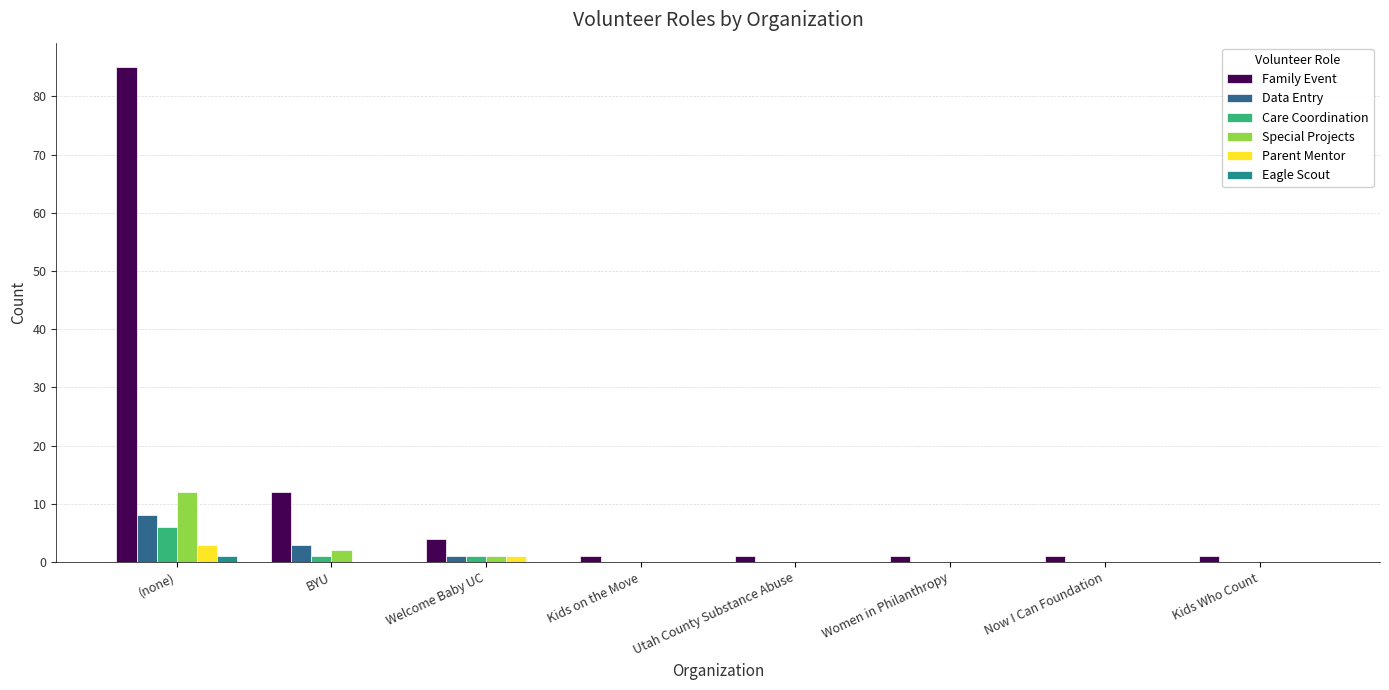

Reading left to right, list all the values displayed in this chart.

Family Event: (none)=85	BYU=12	Welcome Baby UC=4	Kids on the Move=1	Utah County Substance Abuse=1	Women in Philanthropy=1	Now I Can Foundation=1	Kids Who Count=1
Data Entry: (none)=8	BYU=3	Welcome Baby UC=1	Kids on the Move=0	Utah County Substance Abuse=0	Women in Philanthropy=0	Now I Can Foundation=0	Kids Who Count=0
Care Coordination: (none)=6	BYU=1	Welcome Baby UC=1	Kids on the Move=0	Utah County Substance Abuse=0	Women in Philanthropy=0	Now I Can Foundation=0	Kids Who Count=0
Special Projects: (none)=12	BYU=2	Welcome Baby UC=1	Kids on the Move=0	Utah County Substance Abuse=0	Women in Philanthropy=0	Now I Can Foundation=0	Kids Who Count=0
Parent Mentor: (none)=3	BYU=0	Welcome Baby UC=1	Kids on the Move=0	Utah County Substance Abuse=0	Women in Philanthropy=0	Now I Can Foundation=0	Kids Who Count=0
Eagle Scout: (none)=1	BYU=0	Welcome Baby UC=0	Kids on the Move=0	Utah County Substance Abuse=0	Women in Philanthropy=0	Now I Can Foundation=0	Kids Who Count=0